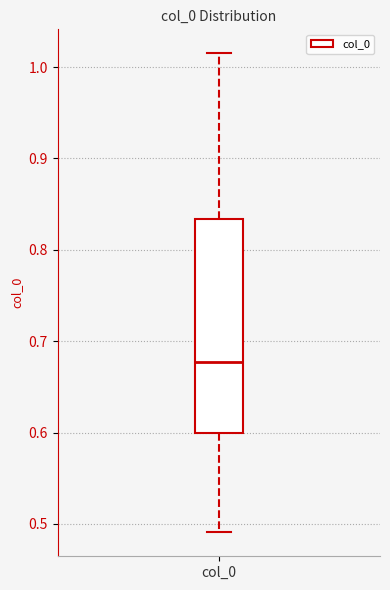

Where is the lower edge of the box for col_0 on the y-axis? The values are not printed on the chart, so give them approximately, as read against the axis.

0.60